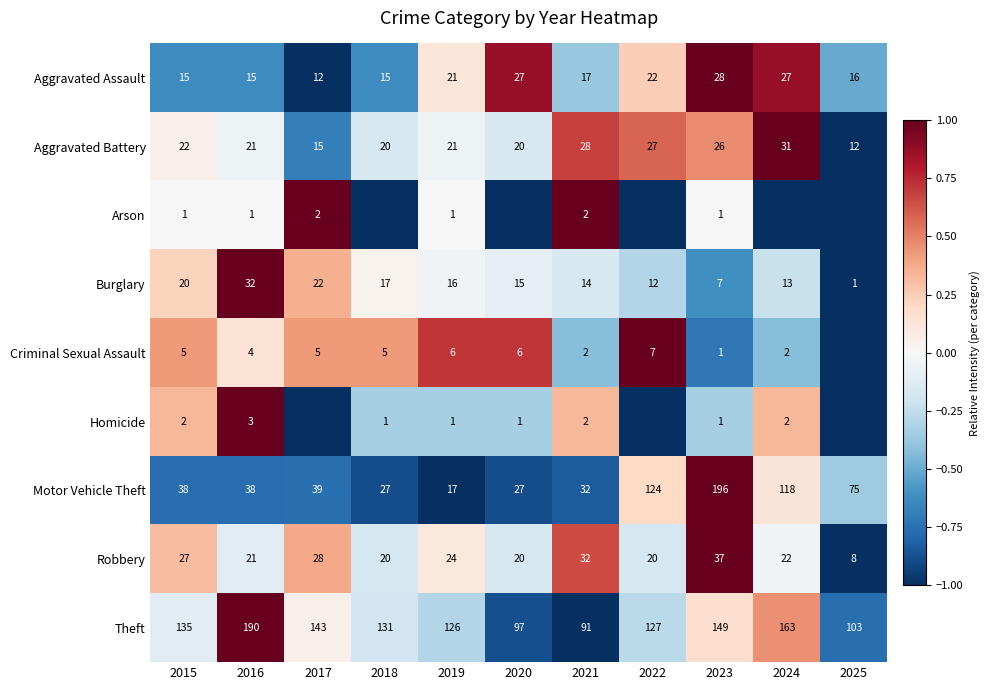

What is the sum of all Burglary values?

169